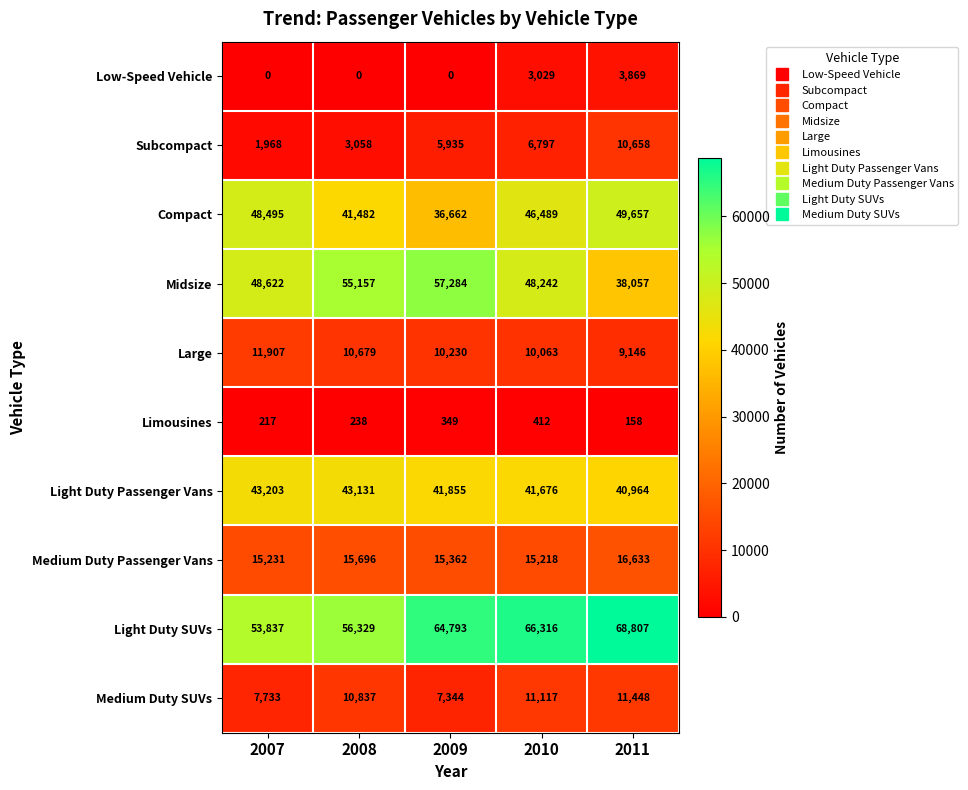

The value of Large at 2009 is 15094. True or false?

False